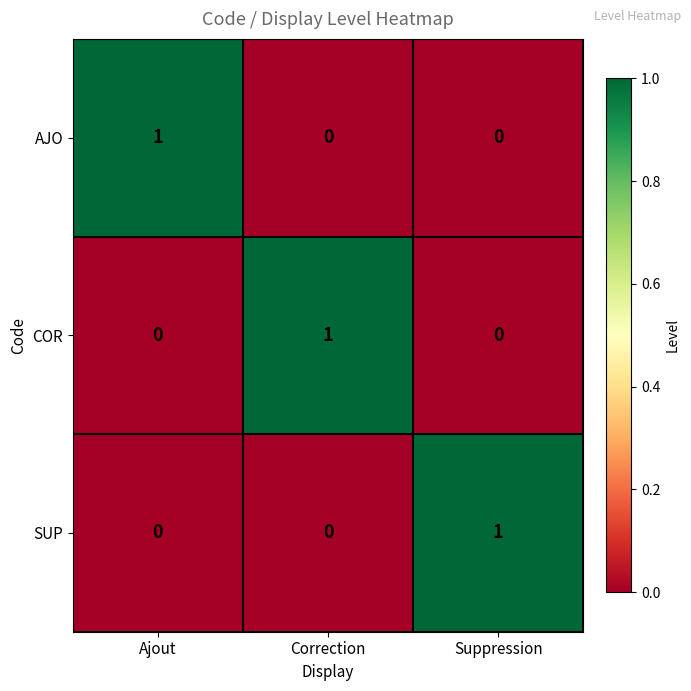

Is the value of AJO at Ajout greater than the value of SUP at Correction?

Yes